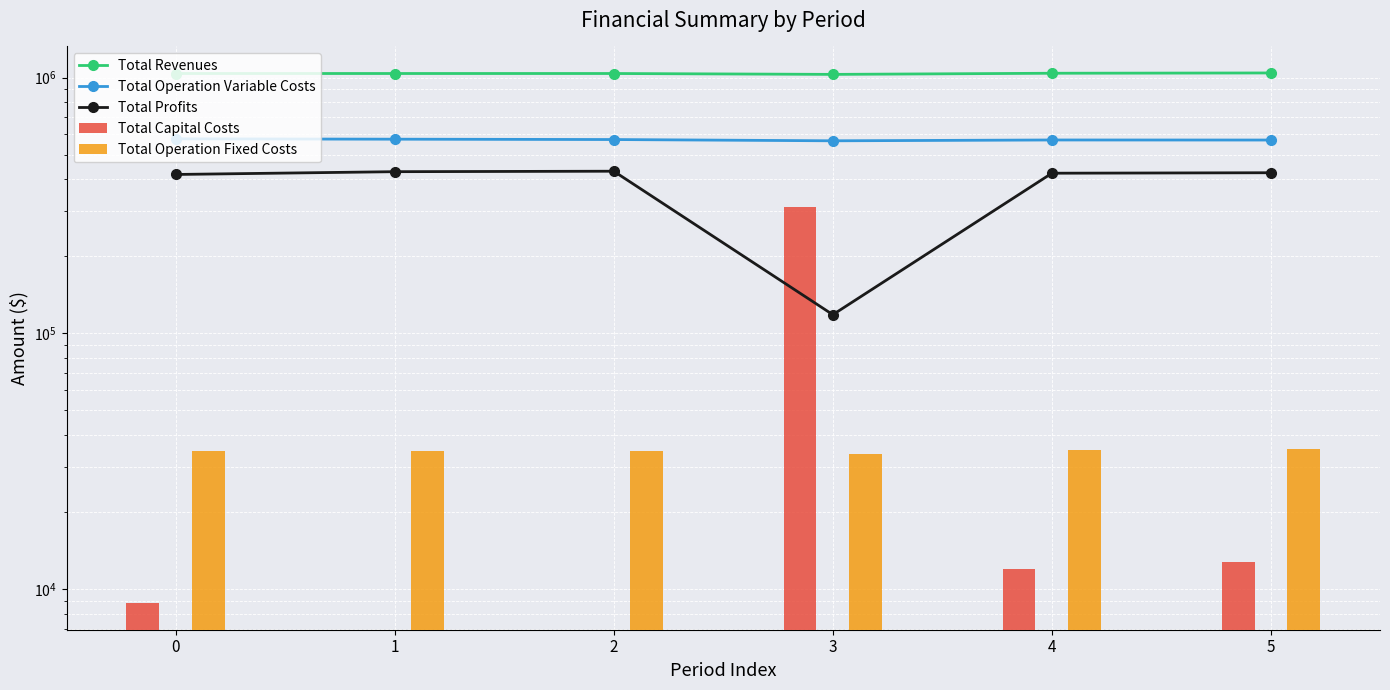

At how many categories does at least one series exceed 460663?

6